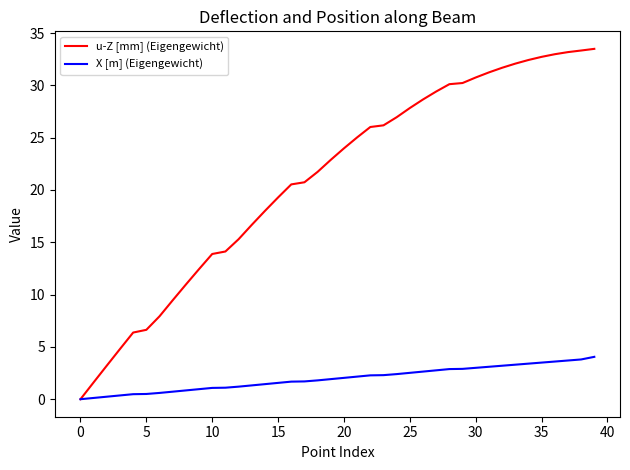

What is the difference between the second highest and second lowest values in the u-Z [mm] (Eigengewicht) series?

31.7